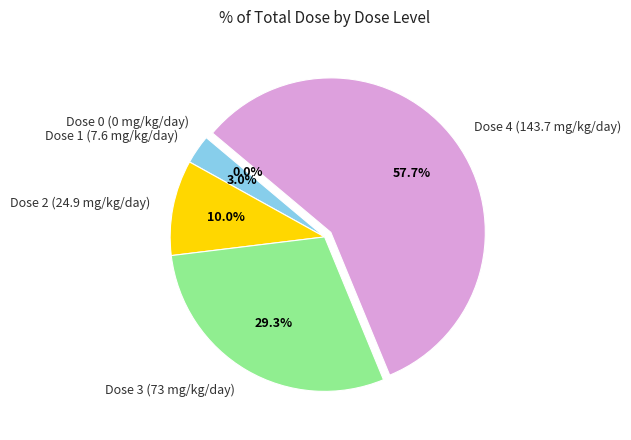

Which category has the biggest portion of the pie?

Dose 4 (143.7 mg/kg/day)